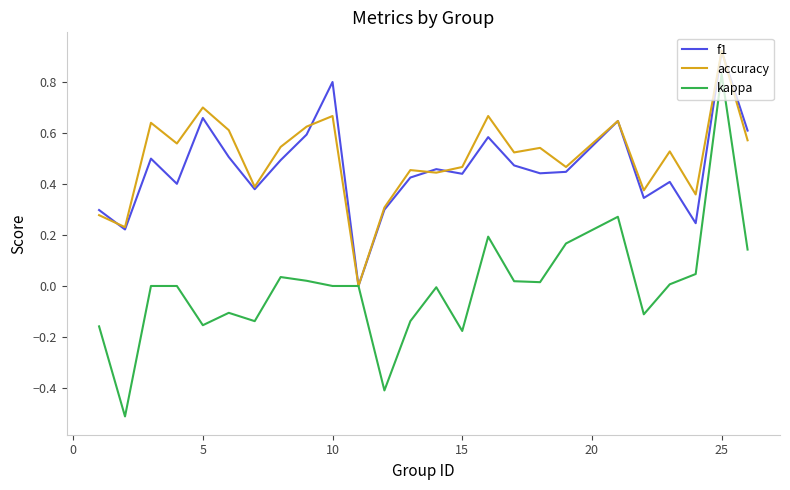

Which series has the widest spread of values?

kappa